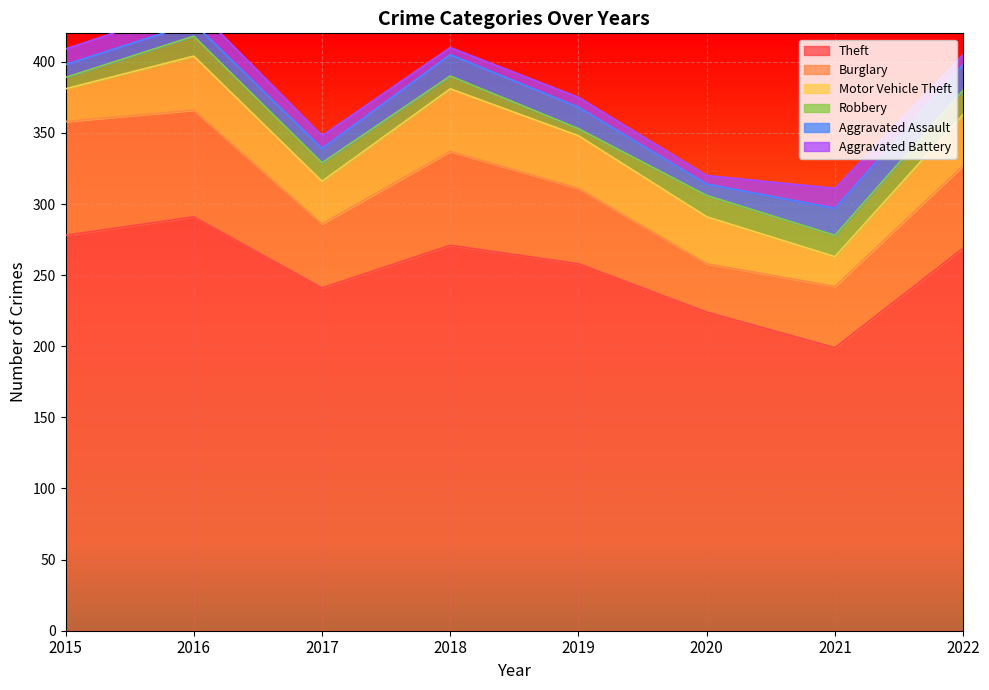

At which category is the sum across all series the highest?

2016